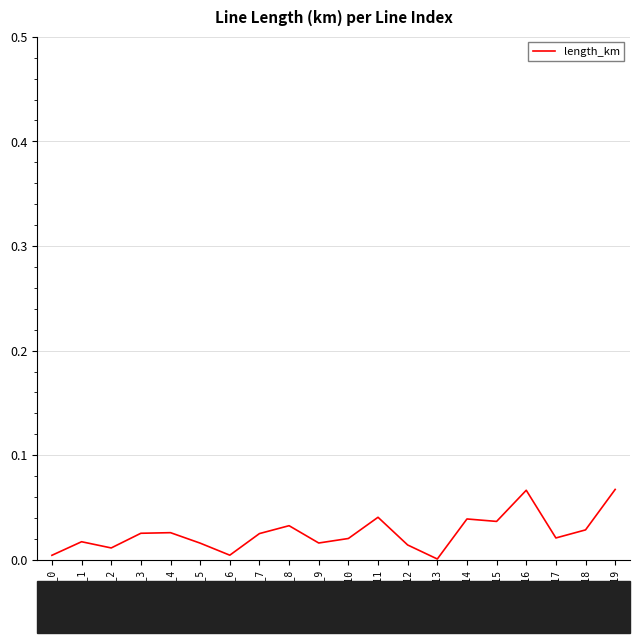

True or false: there are more than 1 points higher than both neighbors.

True